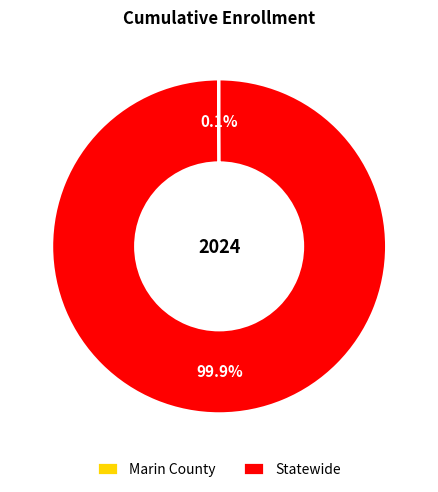

What is the majority slice?

Statewide